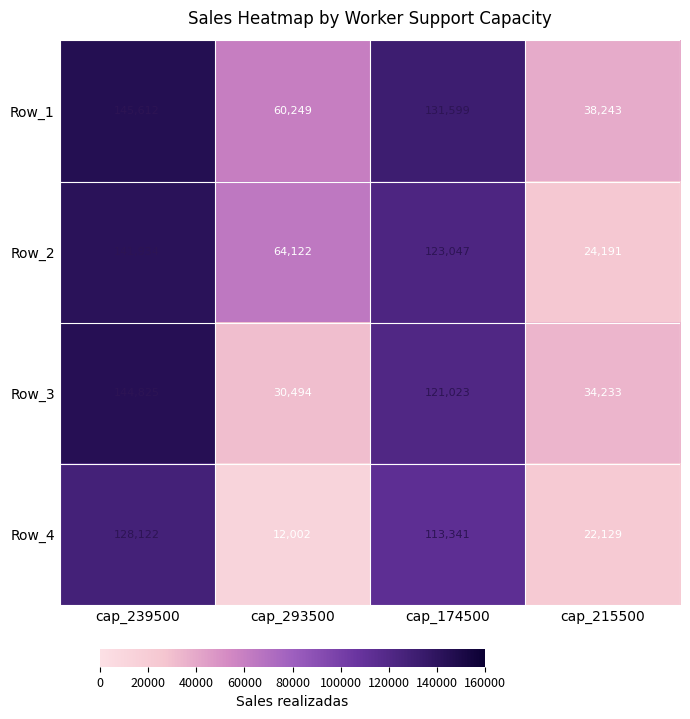

What is the difference between the highest and lowest values at cap_215500?

16114